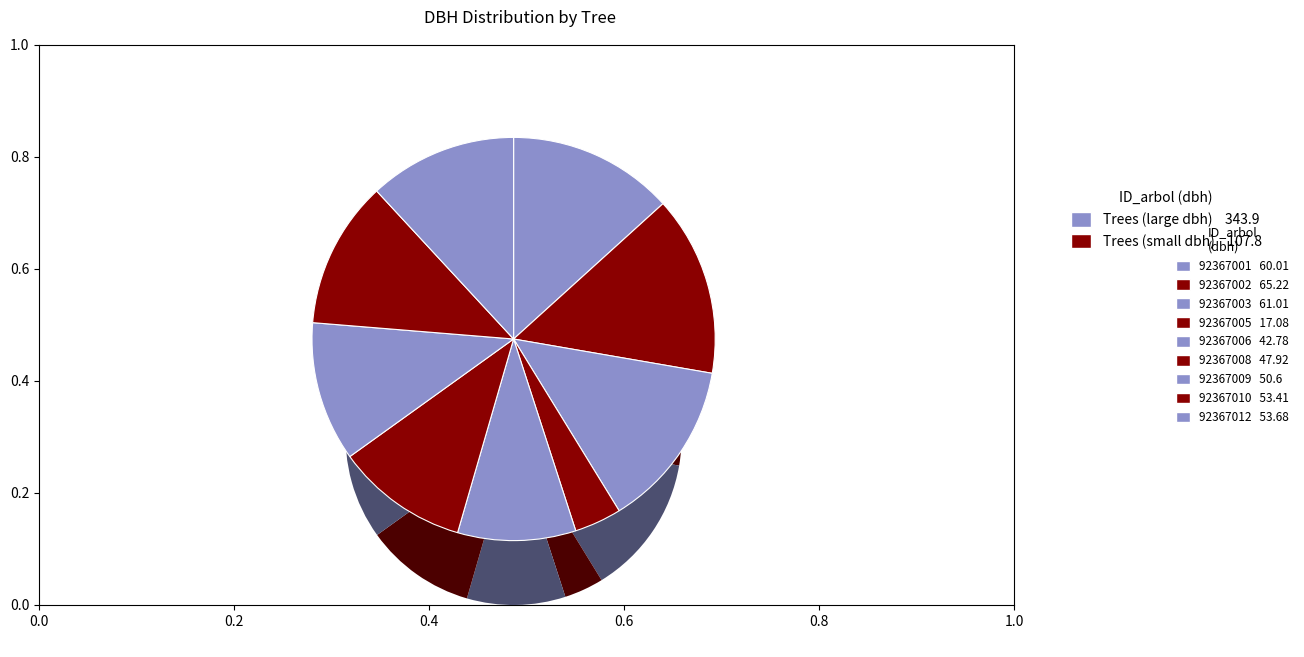

How many segments does this pie chart have?

9